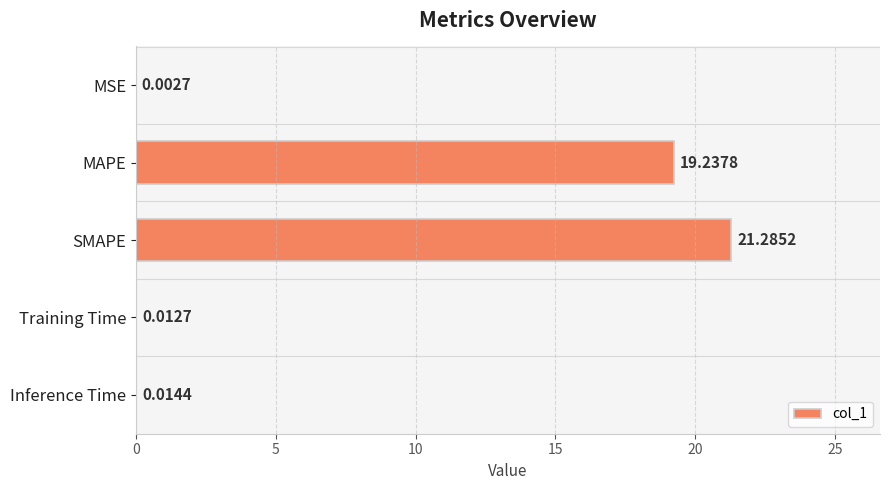

What is the sum of all values?

40.6